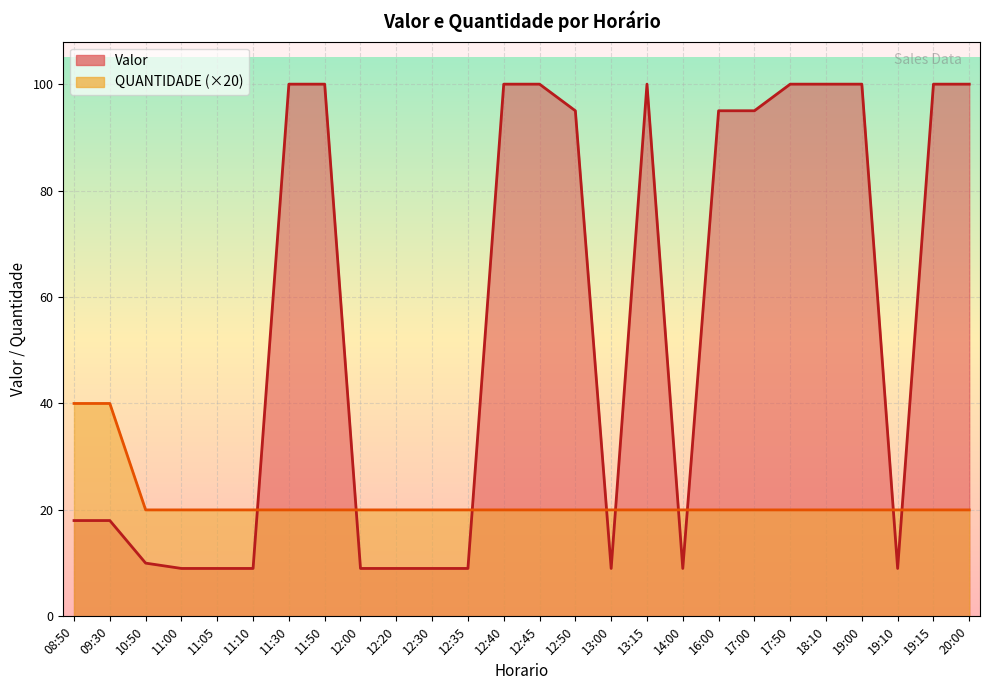

In Valor, how many points are higher than both neighbors (excluding endpoints)?

1